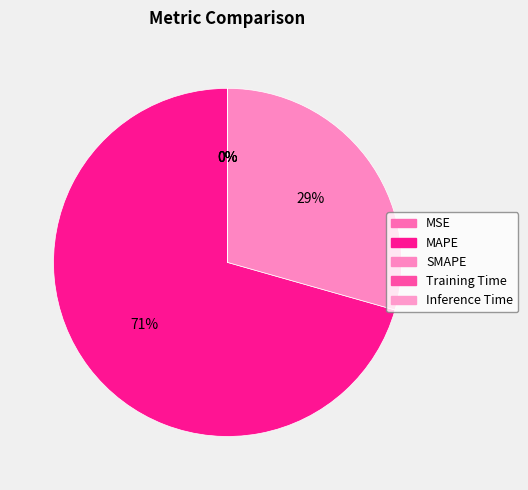

What portion of the pie excludes Inference Time?

100.0%